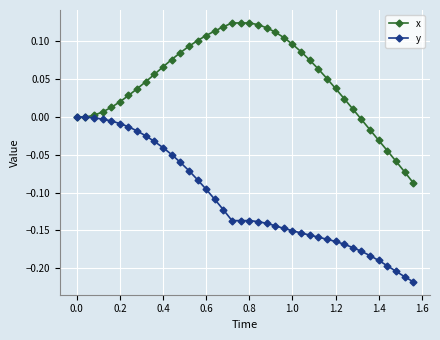

What is the difference between the maximum and minimum values in the y series?

0.2